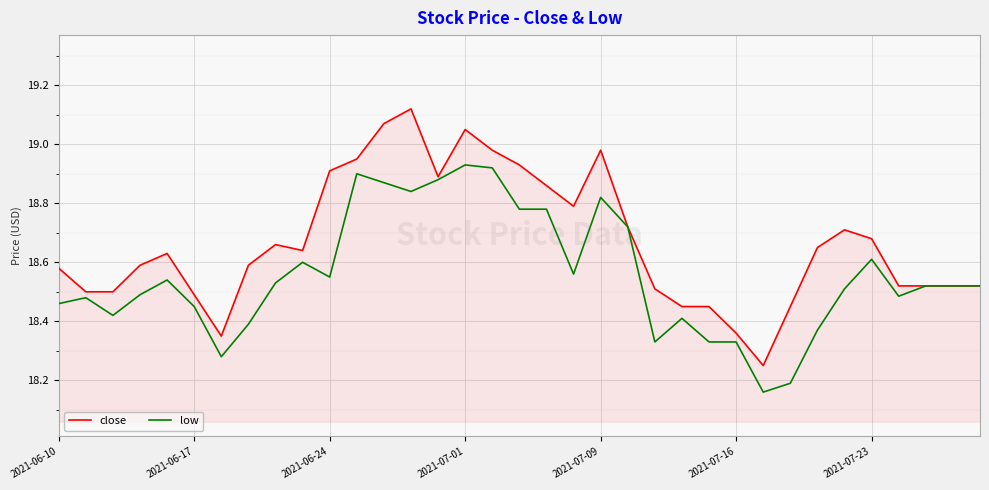

Rank the series by their maximum value, from highest to lowest.

close, low